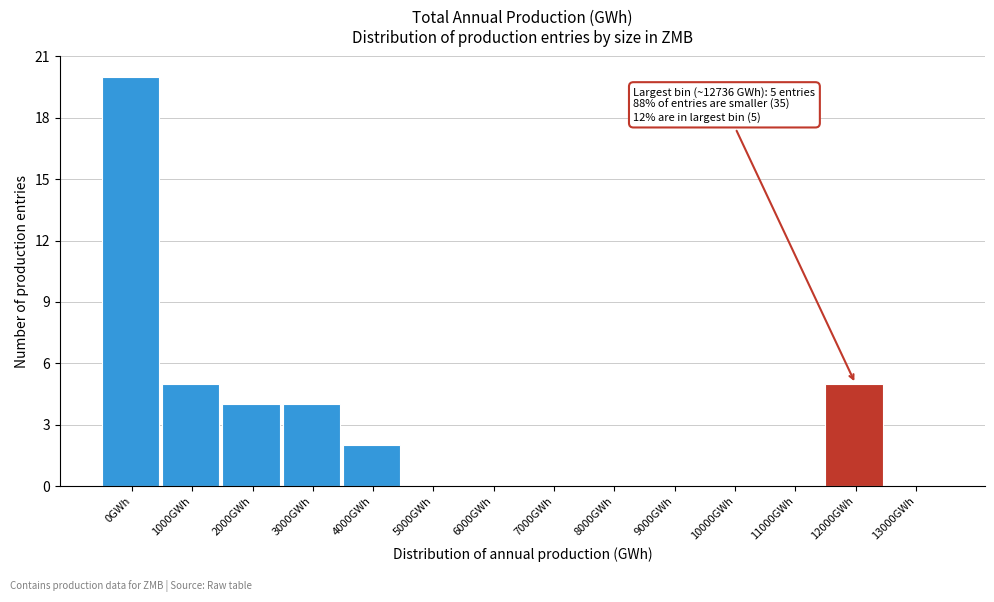

Reading left to right, transcribe all the data shown in this chart.

0GWh=20	1000GWh=5	2000GWh=4	3000GWh=4	4000GWh=2	5000GWh=0	6000GWh=0	7000GWh=0	8000GWh=0	9000GWh=0	10000GWh=0	11000GWh=0	12000GWh=5	13000GWh=0